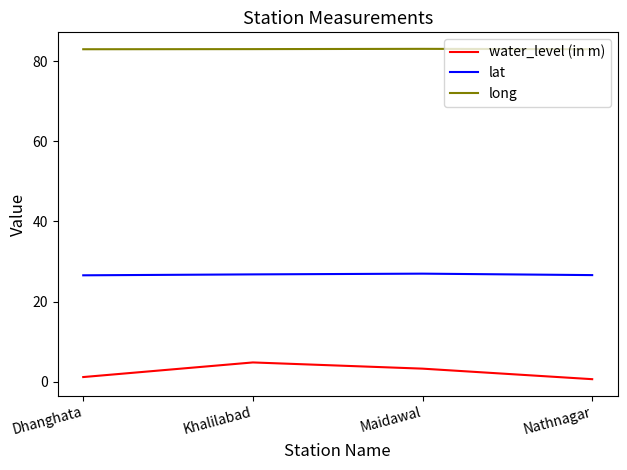

What is the maximum value for long?

83.1